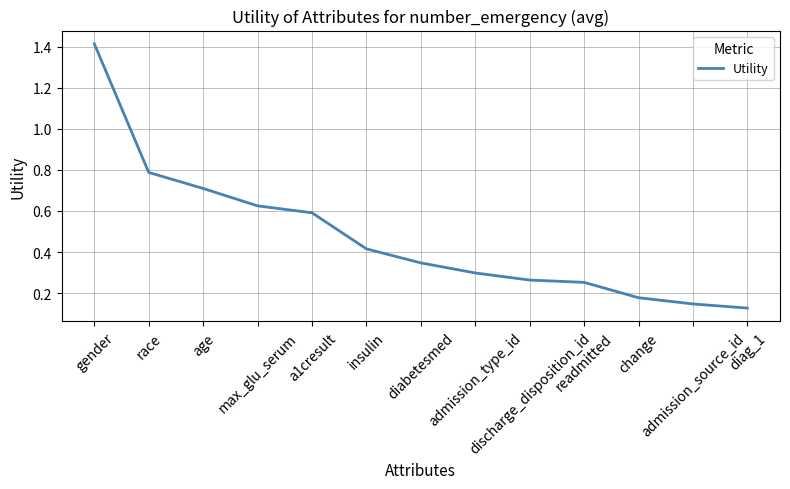

What position from the right is gender?

13